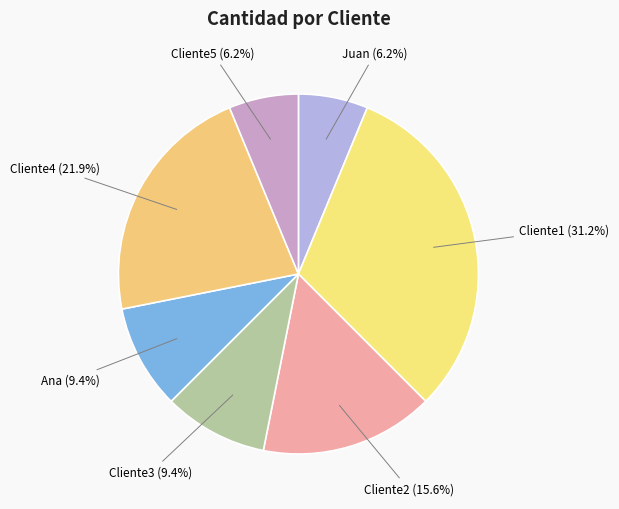

Is it true that Cliente1 is 46% of the pie?

False